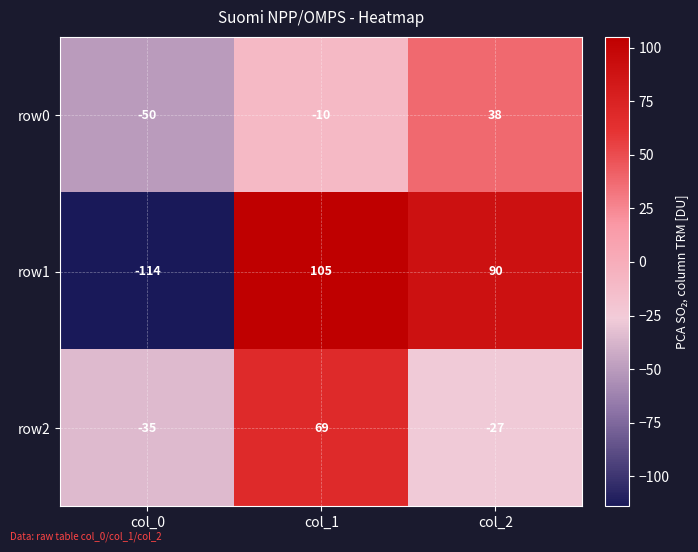

How many categories are shown in the chart?

3